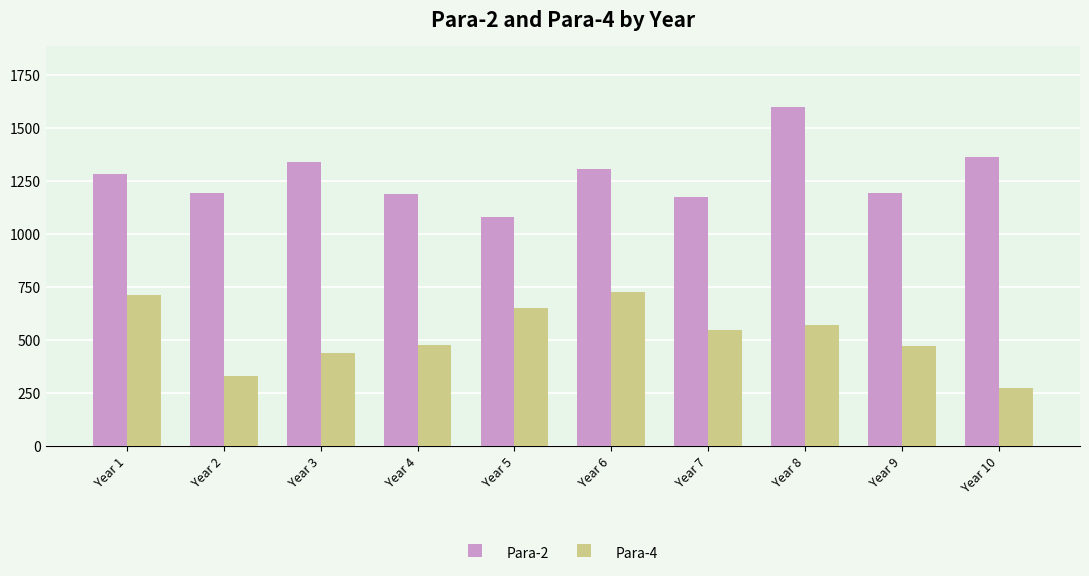

What is the sum of the Para-4 values at Year 2 and Year 4?

807.0